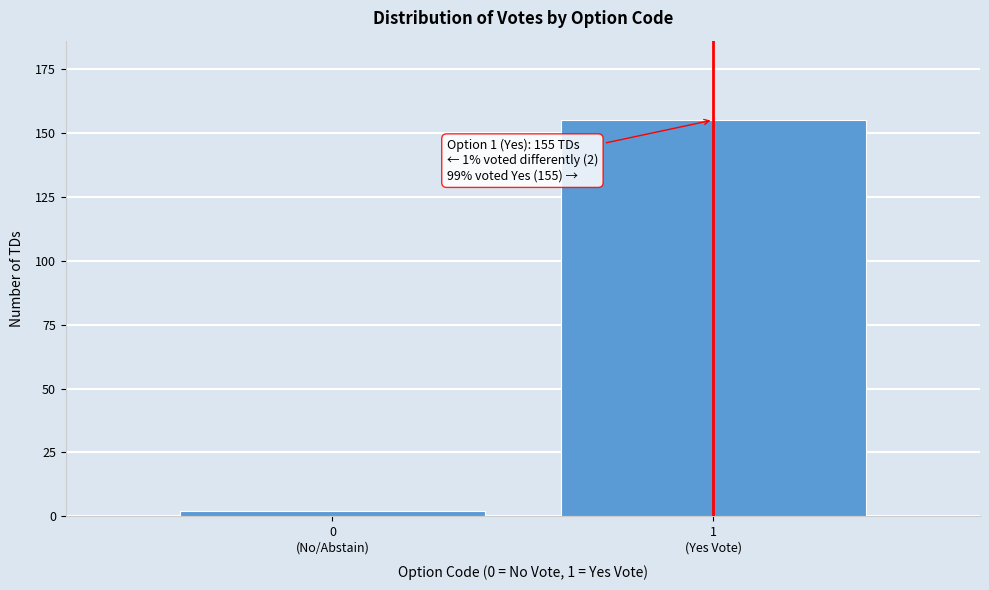

Reading right to left, list all the values displayed in this chart.

155	2